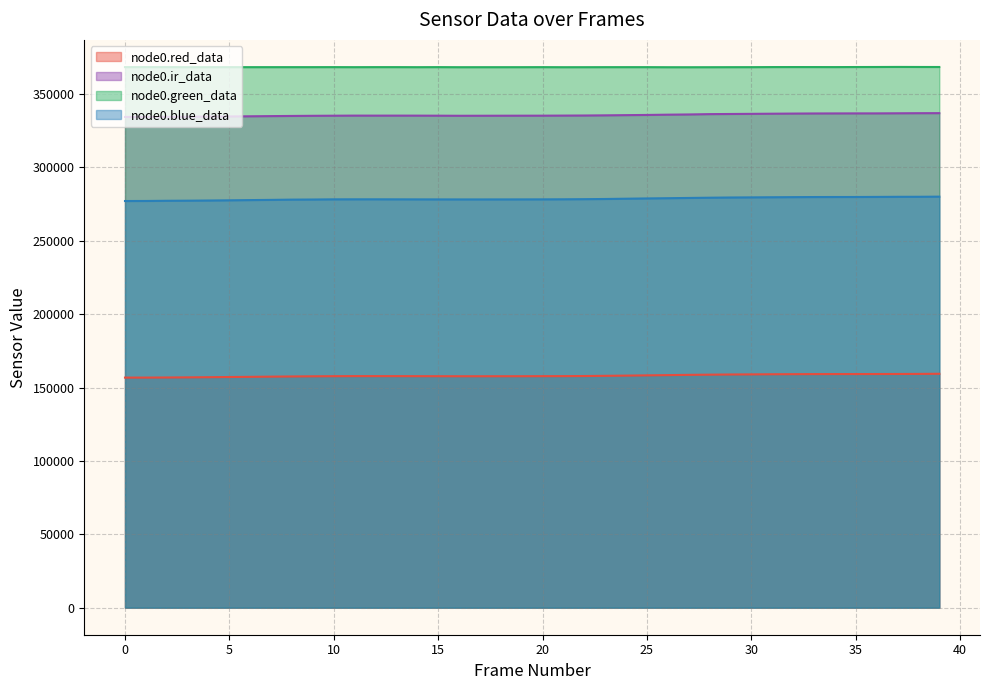

Is the value of node0.ir_data at 9 greater than the value of node0.red_data at 12?

Yes